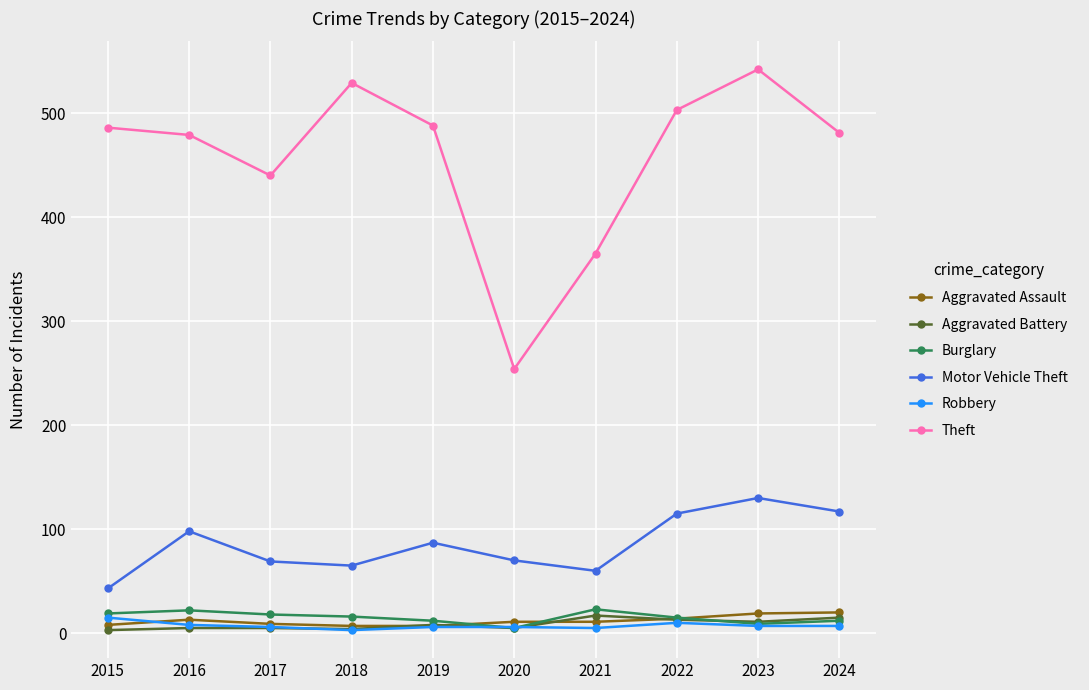

How many data points does each series have?

10